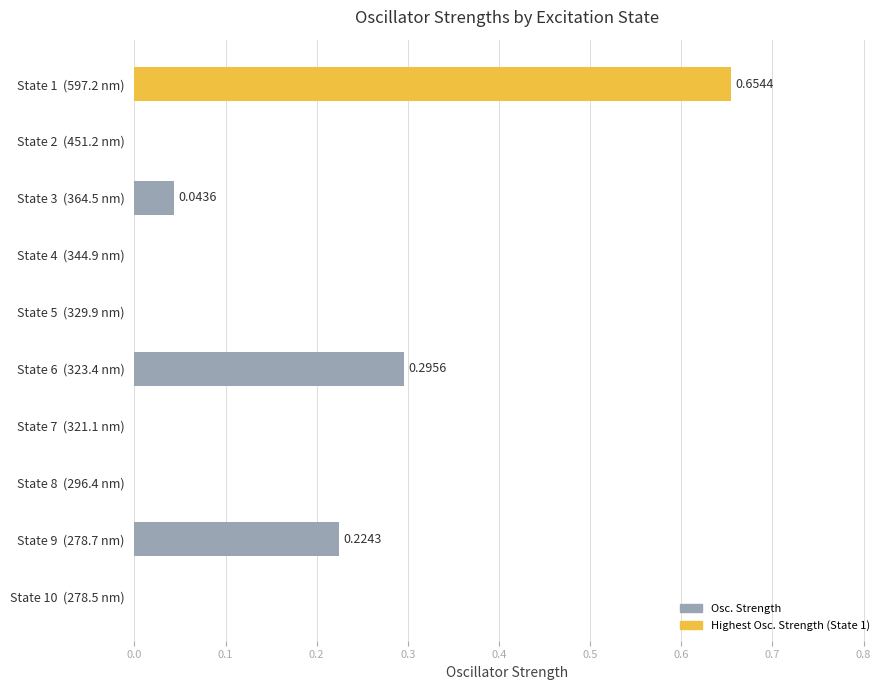

What is the change in value from State 8  (296.4 nm) to State 6  (323.4 nm)?

+0.3